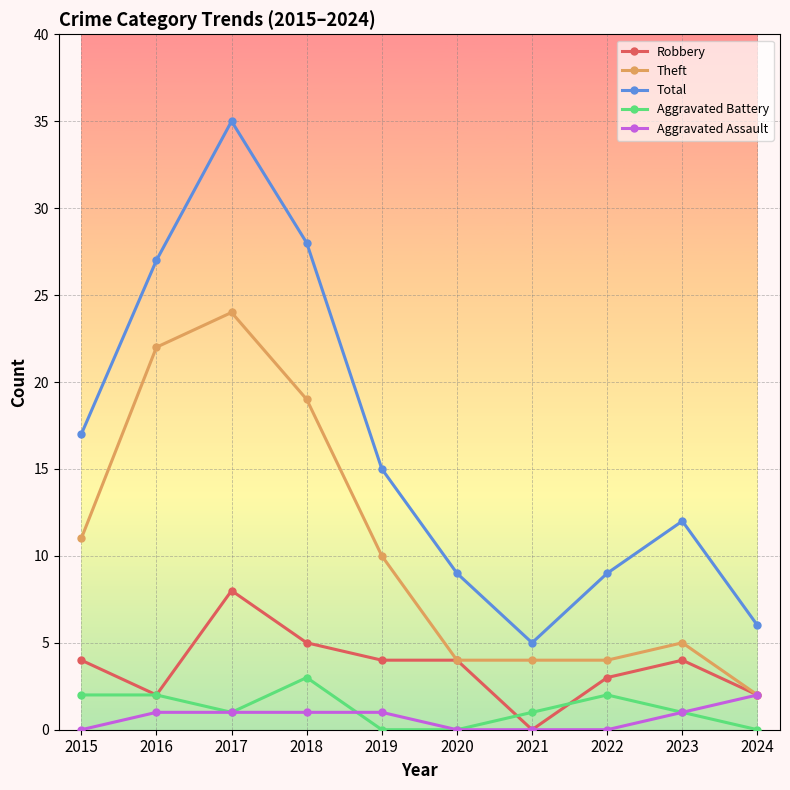

True or false: Robbery has a value of 4 at 2019.

True